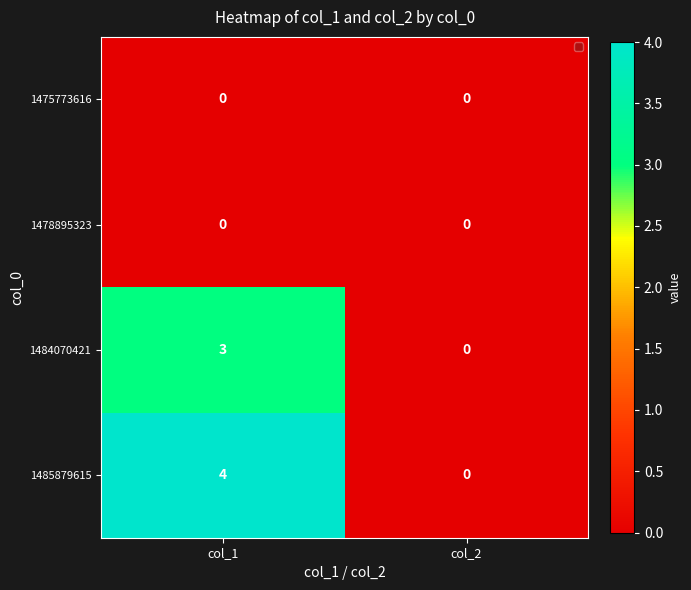

What is the total value across all series at col_1?

7